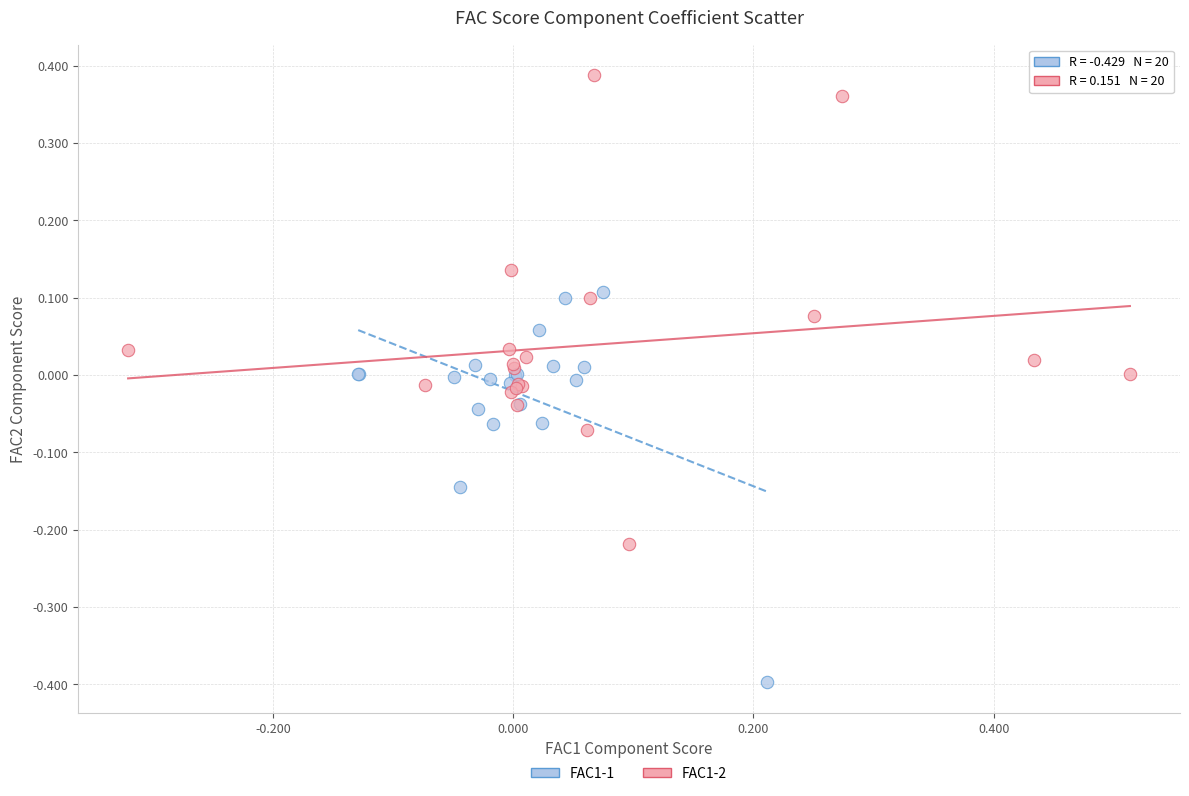

Which series reaches the maximum Y coordinate?

FAC1-2